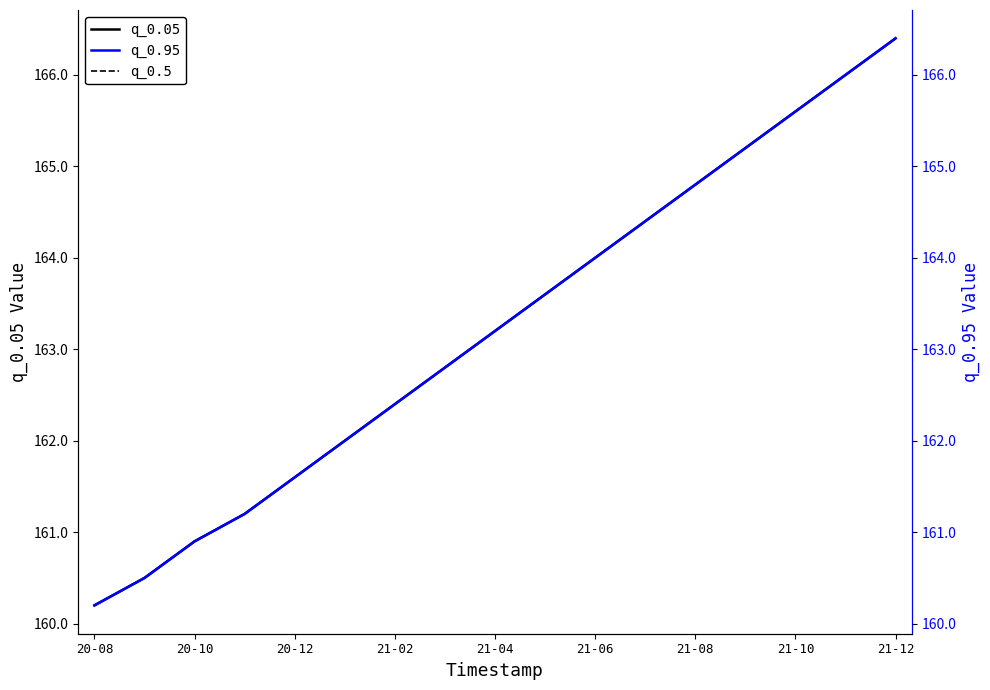

How many lines are shown in the chart?

3